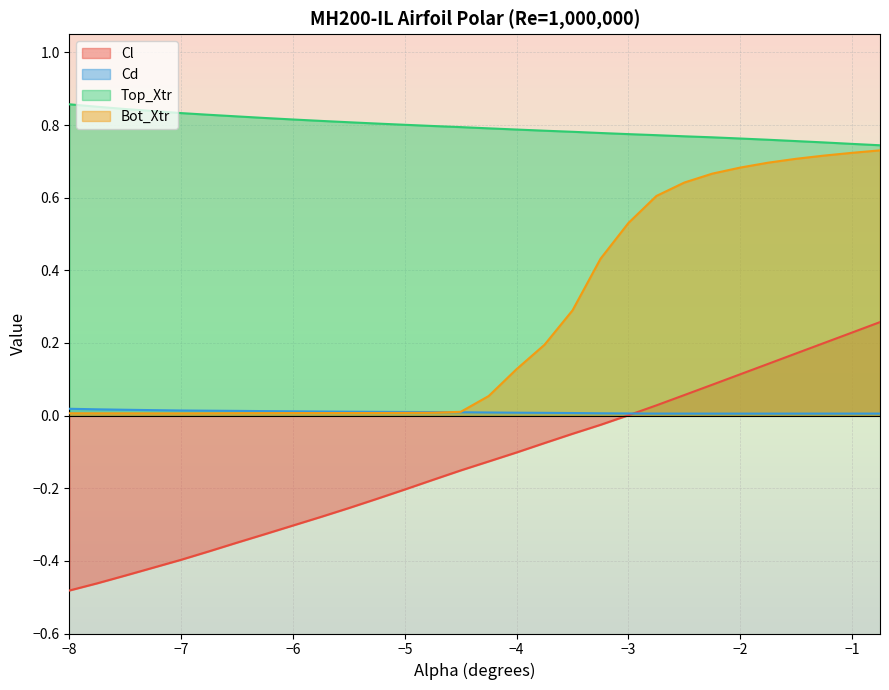

True or false: Top_Xtr and Cd intersect in this chart.

False